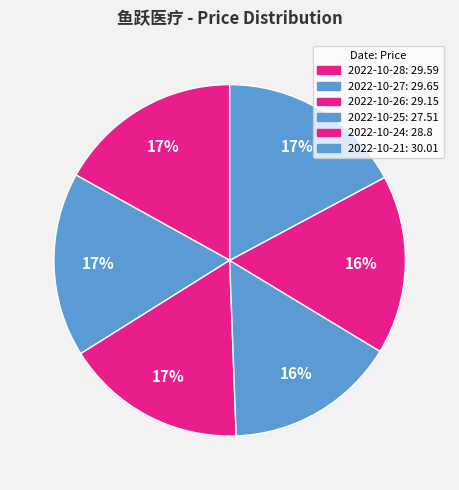

Does any single category account for the majority?

No